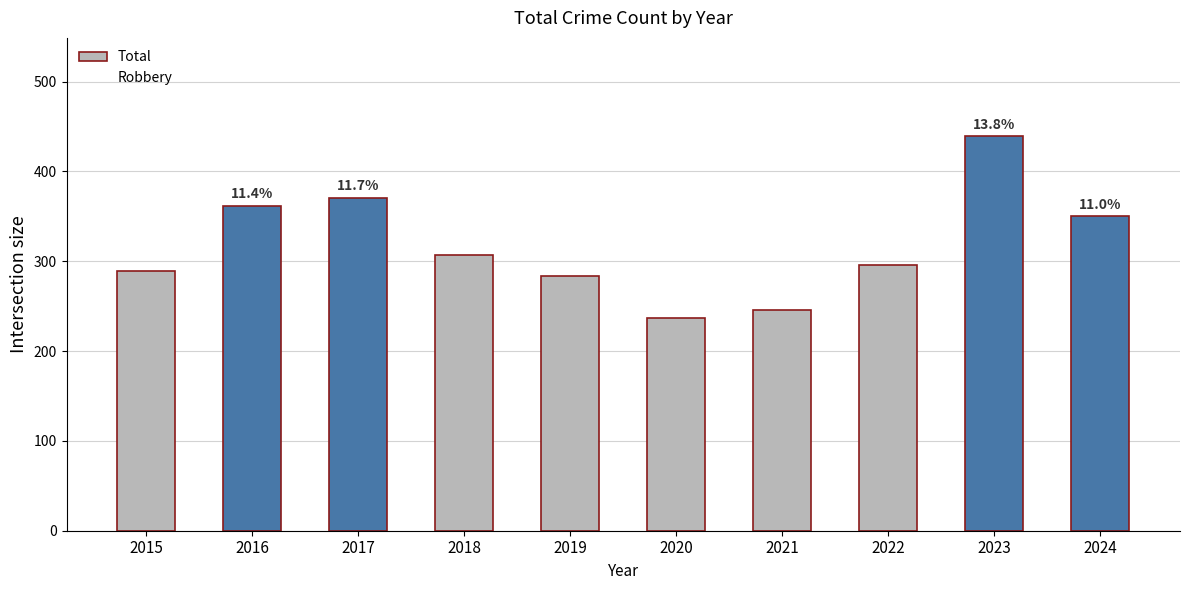

The chart shows a value of 147 at 2015. True or false?

False